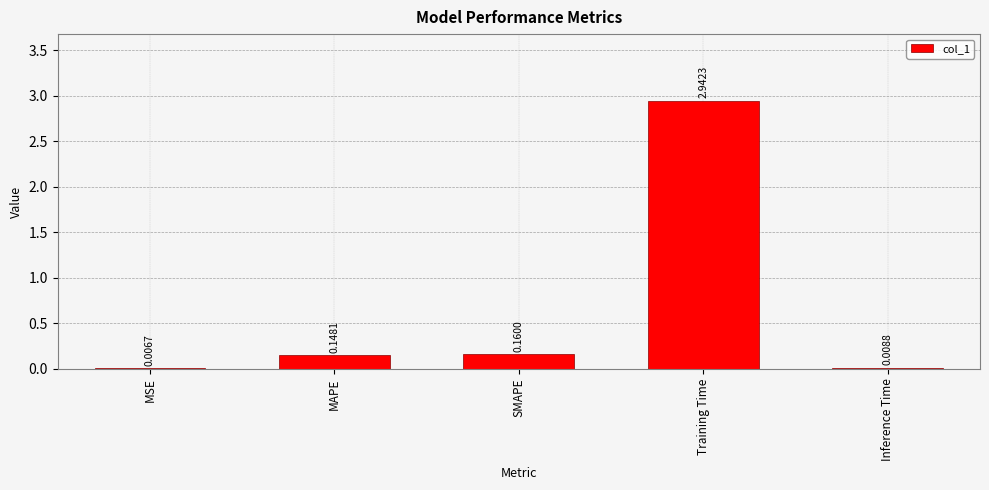

What is the sum of all values?

3.3